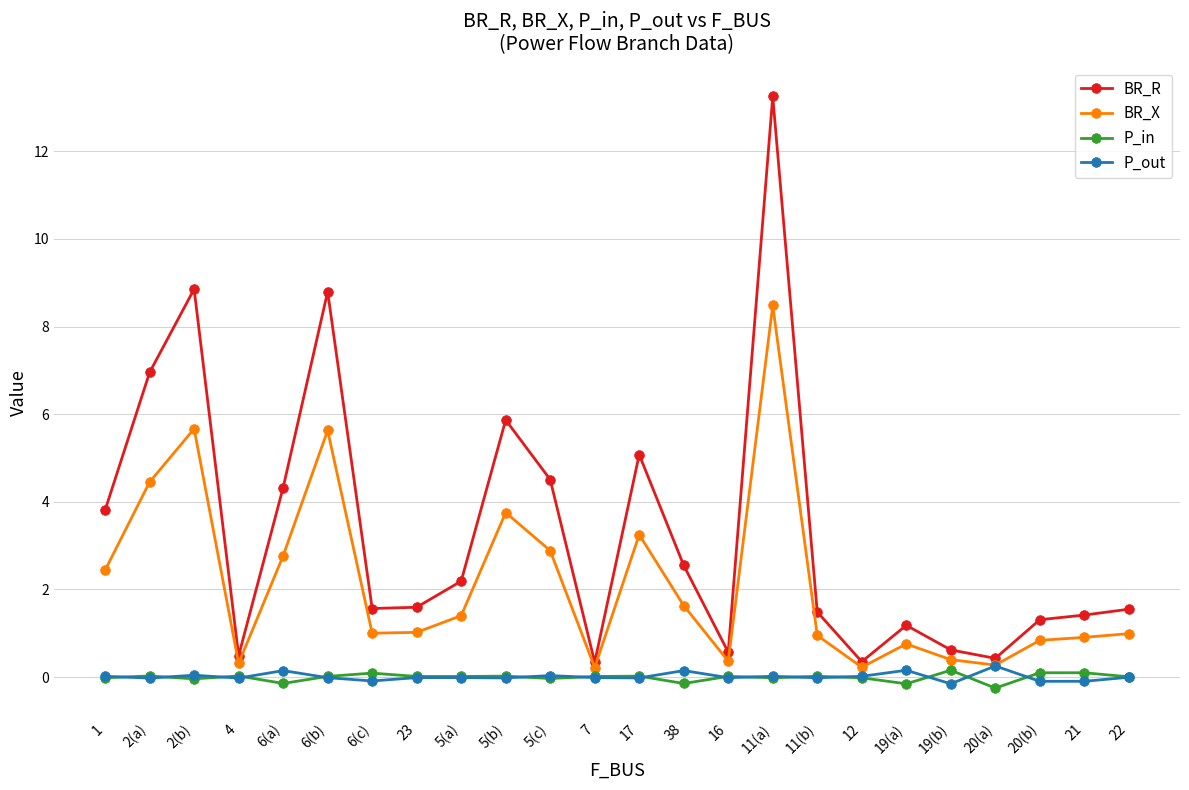

What is the greatest value displayed?

13.3